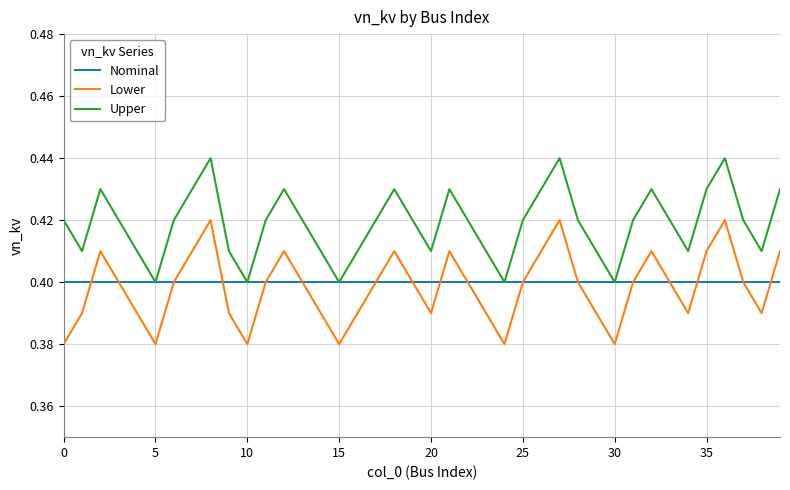

Rank the series by their maximum value, from lowest to highest.

Nominal, Lower, Upper